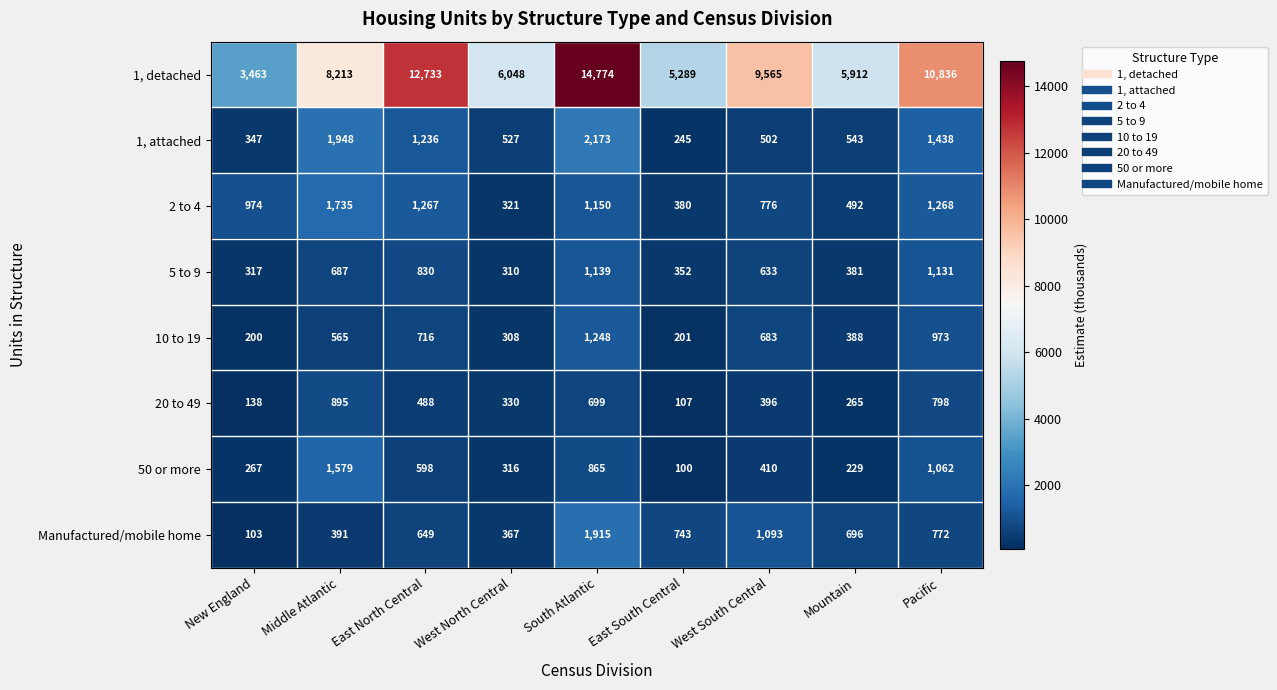

Which series has the largest range (max minus min)?

1, detached